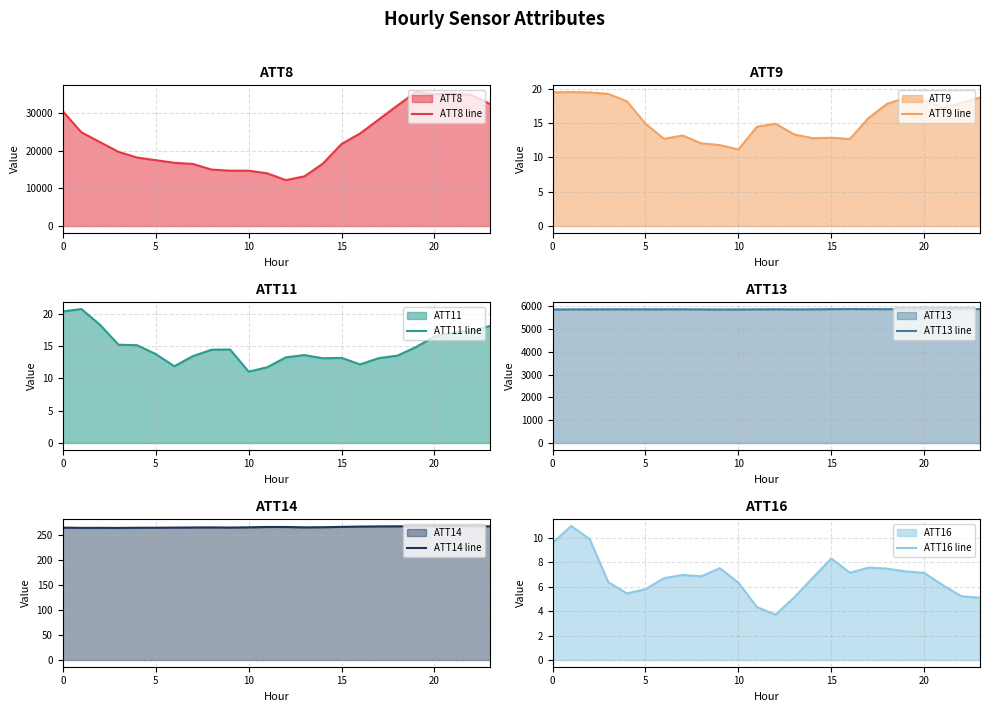

What is the difference between the highest and lowest values at 16?

24592.9